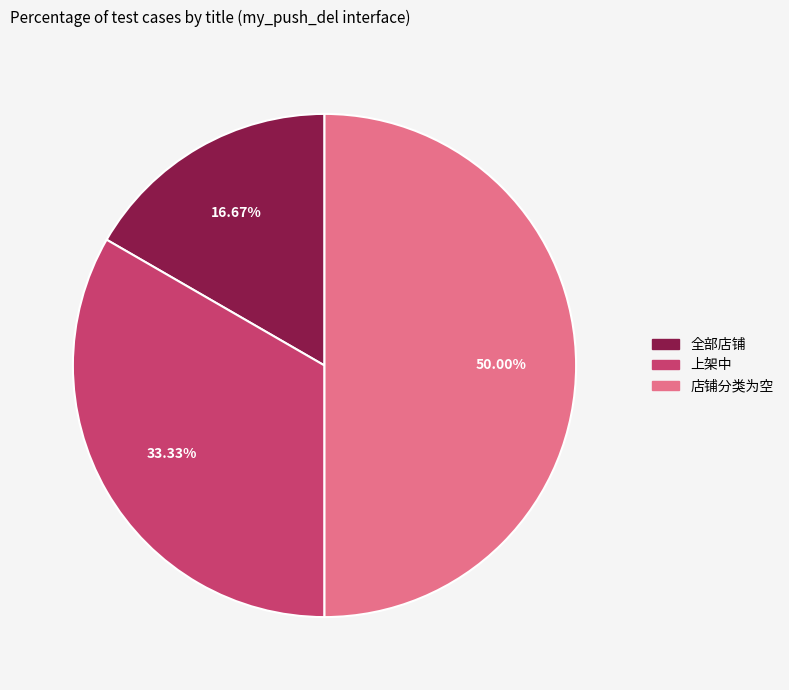

Combined, what portion of the pie is 上架中 and 店铺分类为空?

83.3%